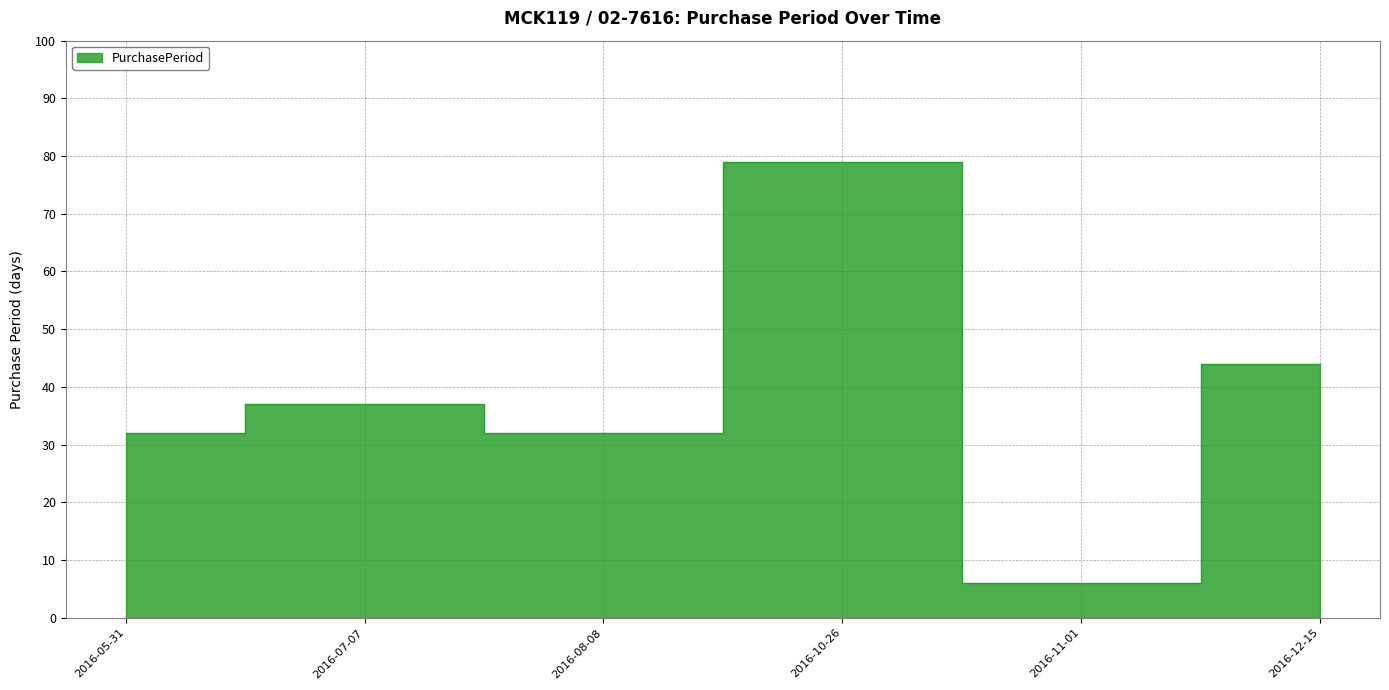

Rank the categories by value from lowest to highest.

2016-11-01, 2016-05-31, 2016-08-08, 2016-07-07, 2016-12-15, 2016-10-26